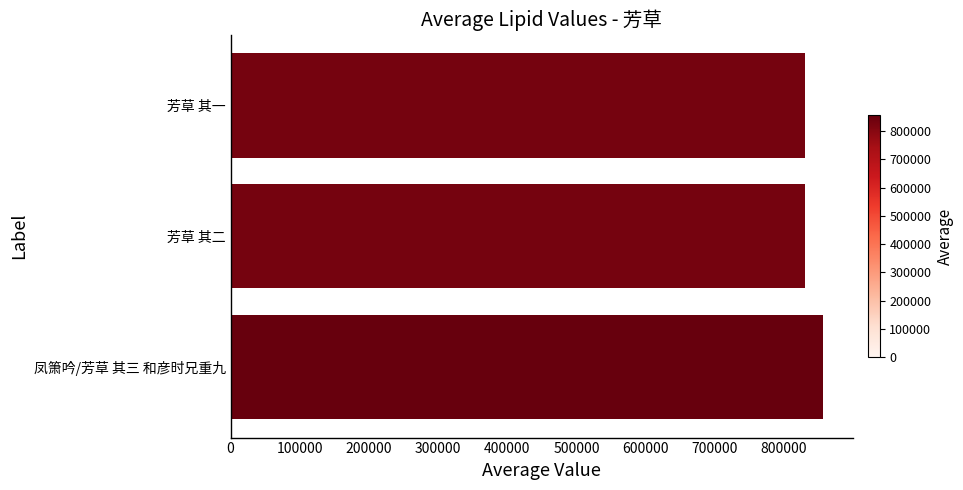

Is it true that the value at 凤箫吟/芳草 其三 和彦时兄重九 is 856479?

True